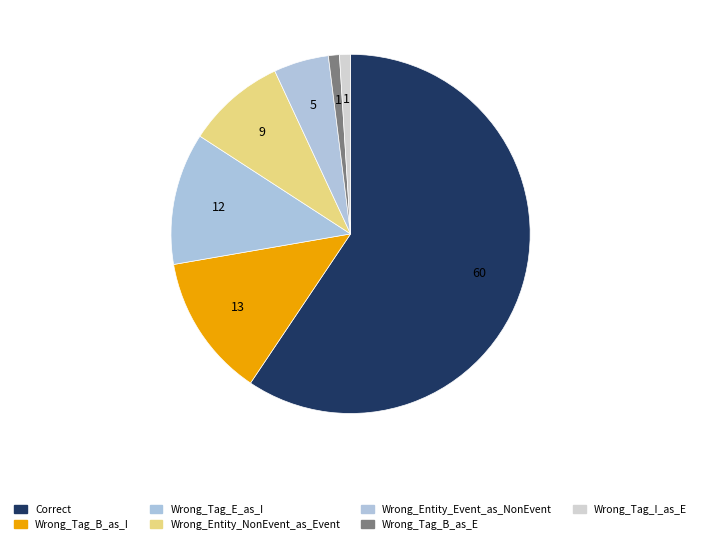

Rank the categories by value from lowest to highest.

Wrong_Tag_B_as_E, Wrong_Tag_I_as_E, Wrong_Entity_Event_as_NonEvent, Wrong_Entity_NonEvent_as_Event, Wrong_Tag_E_as_I, Wrong_Tag_B_as_I, Correct